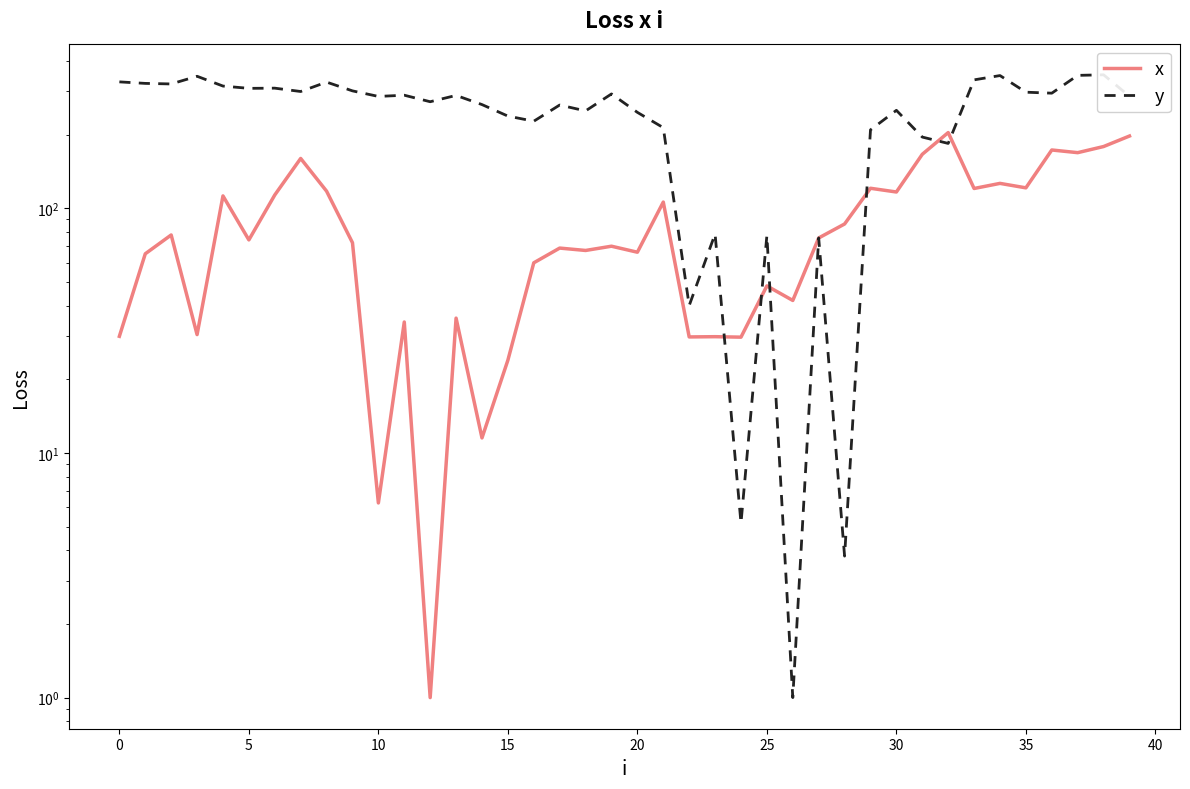

At which label is x closest to 102?

21